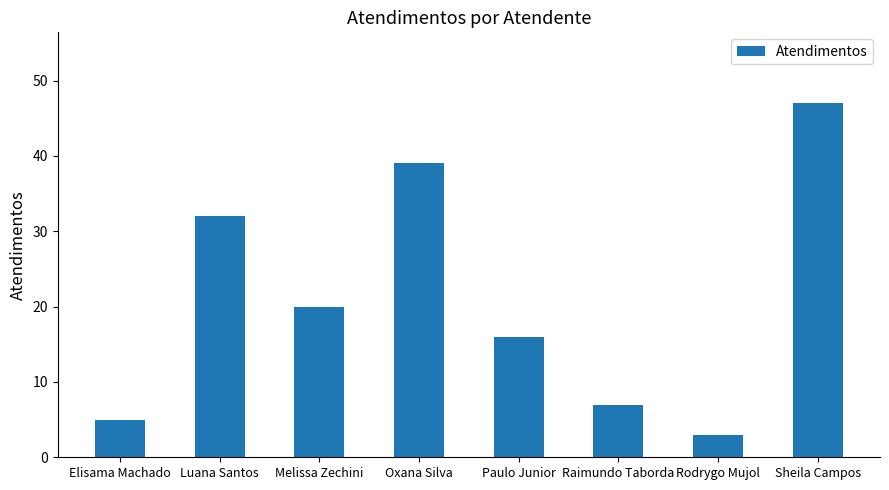

The chart shows a value of 21 at Oxana Silva. True or false?

False